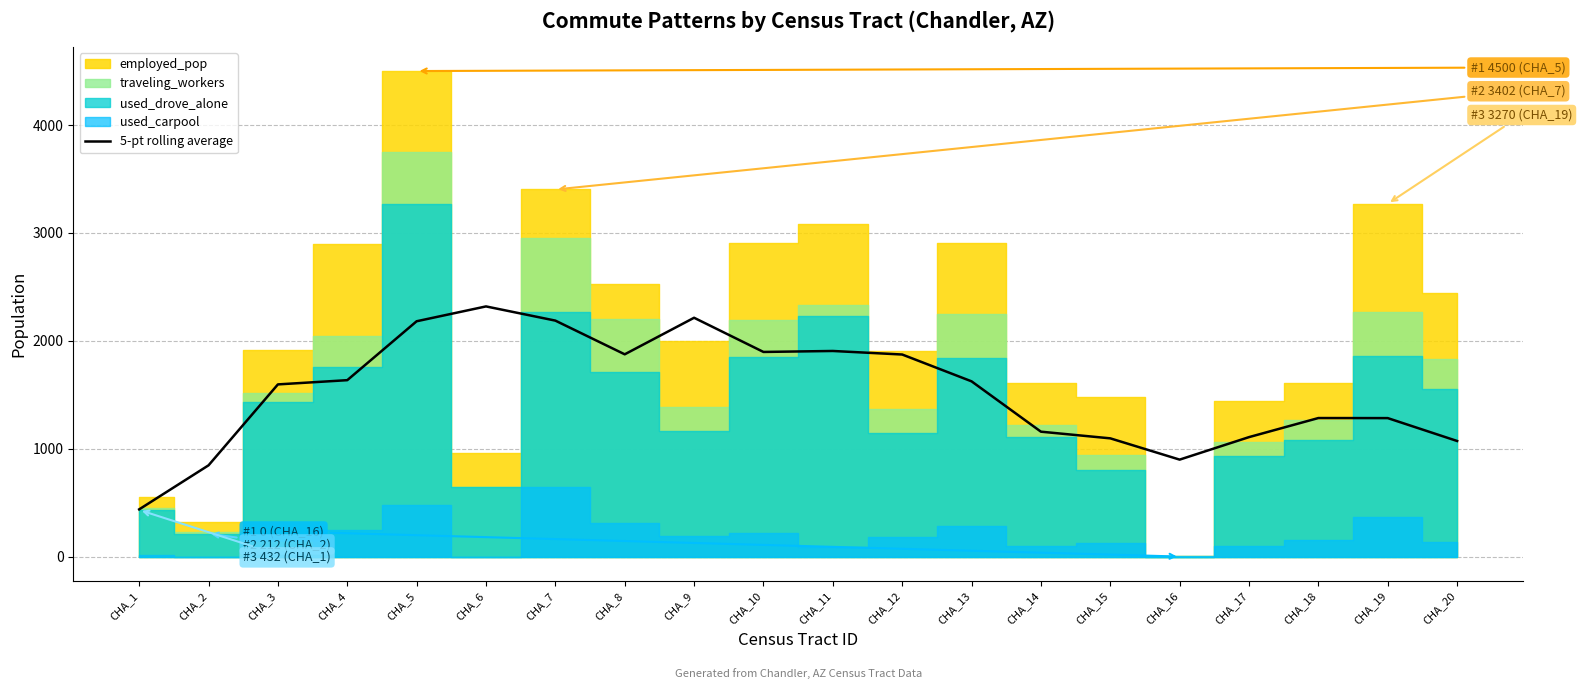

Does the chart display data point markers on the line(s)?

No